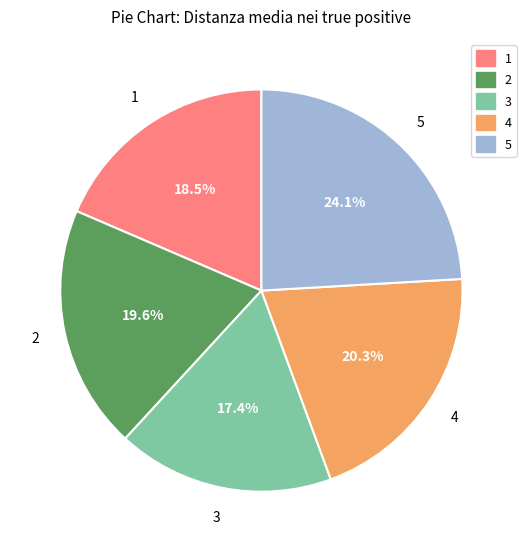

What portion of the pie excludes 3?

82.6%